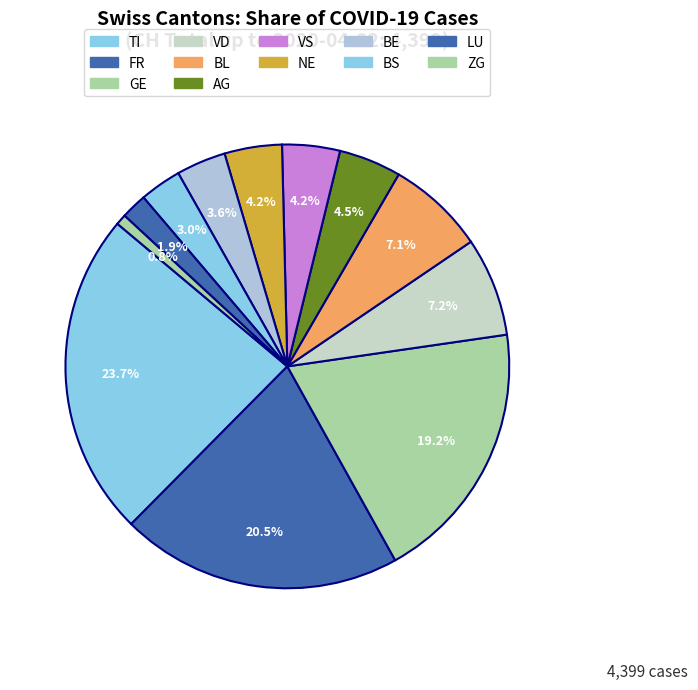

Count the number of slices in the pie.

12